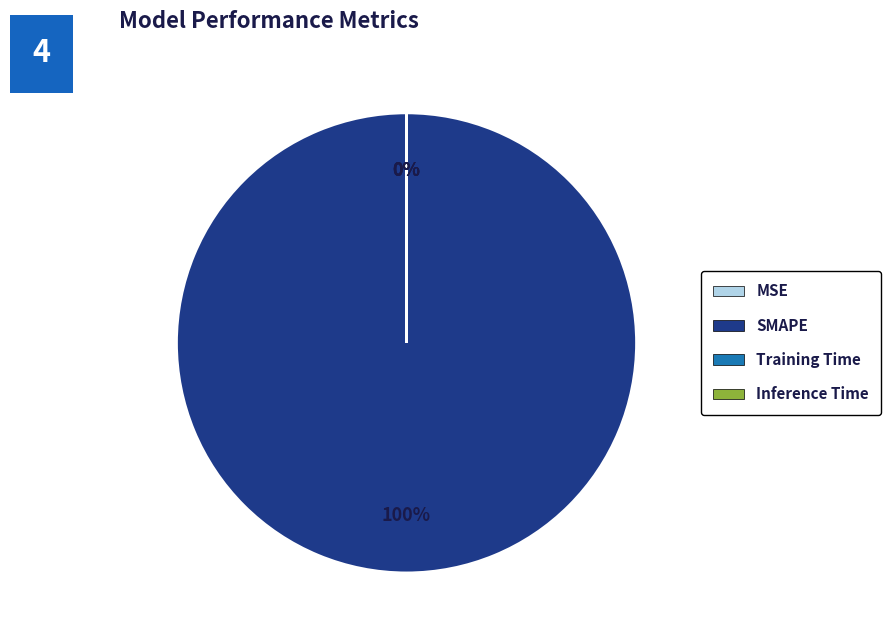

Is there any slice that represents more than half of the pie?

Yes